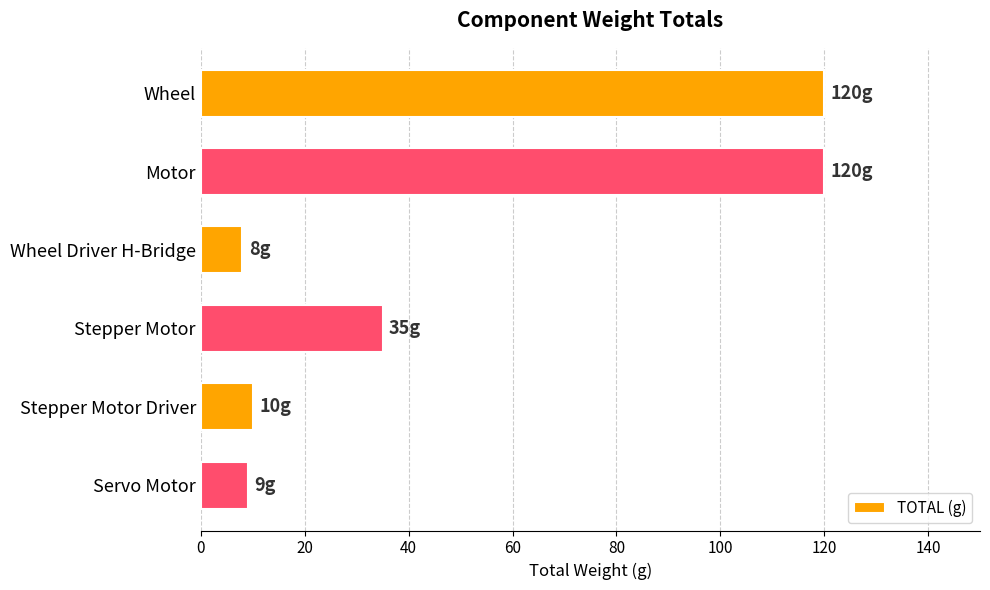

How many data points does each series have?

6